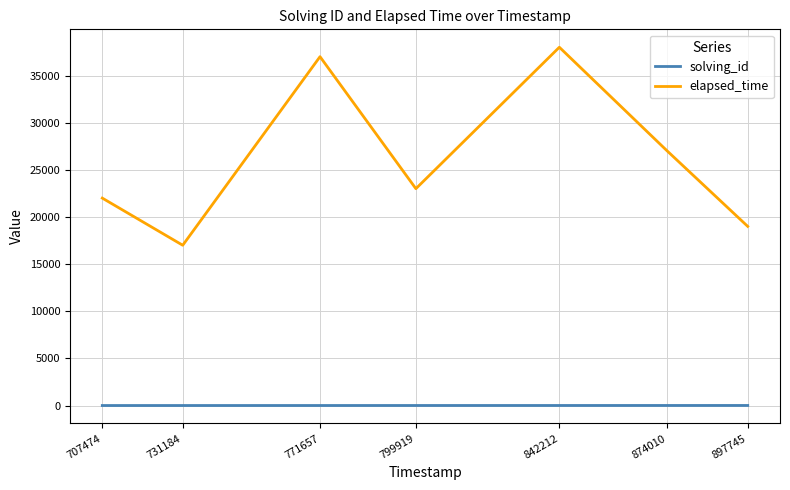

What is the difference between the second highest and second lowest values in the solving_id series?

4